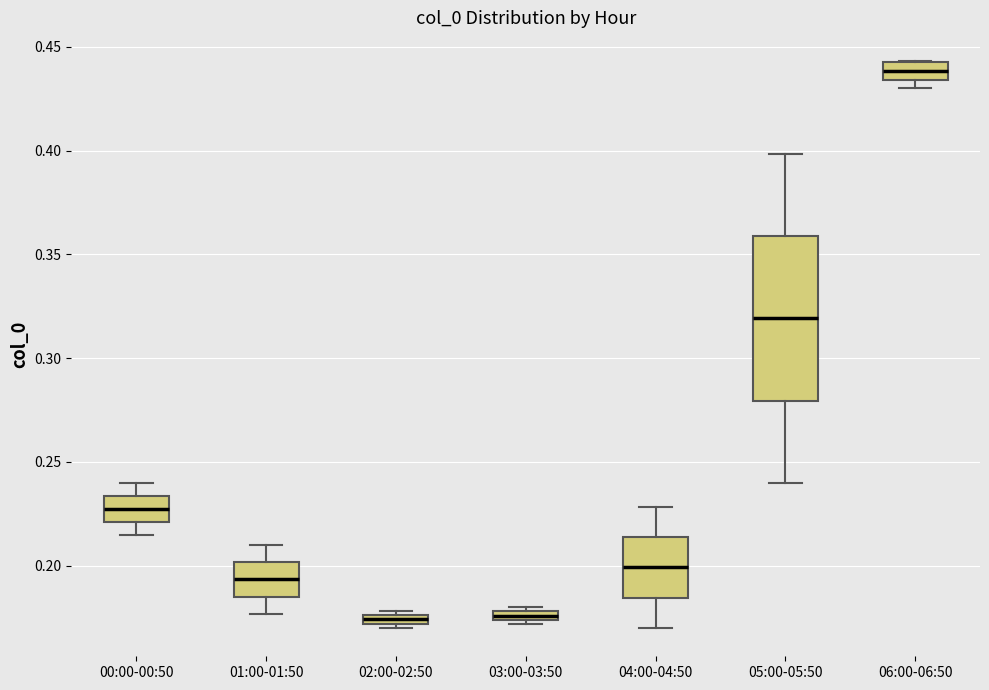

Which box is the tallest, from its lower edge to its upper edge?

05:00-05:50